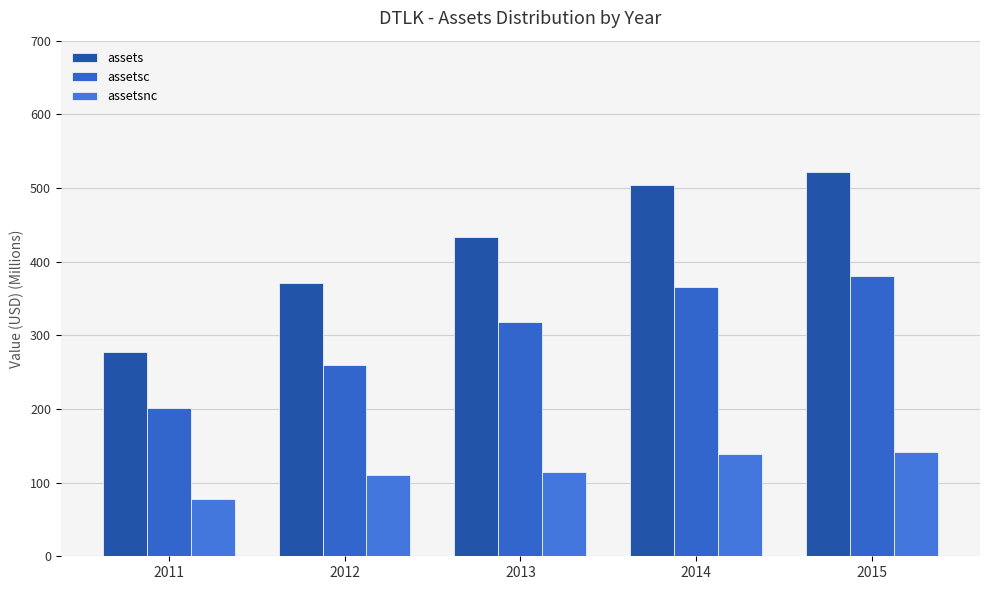

What is the approximate value of assets at 2012?

370.4